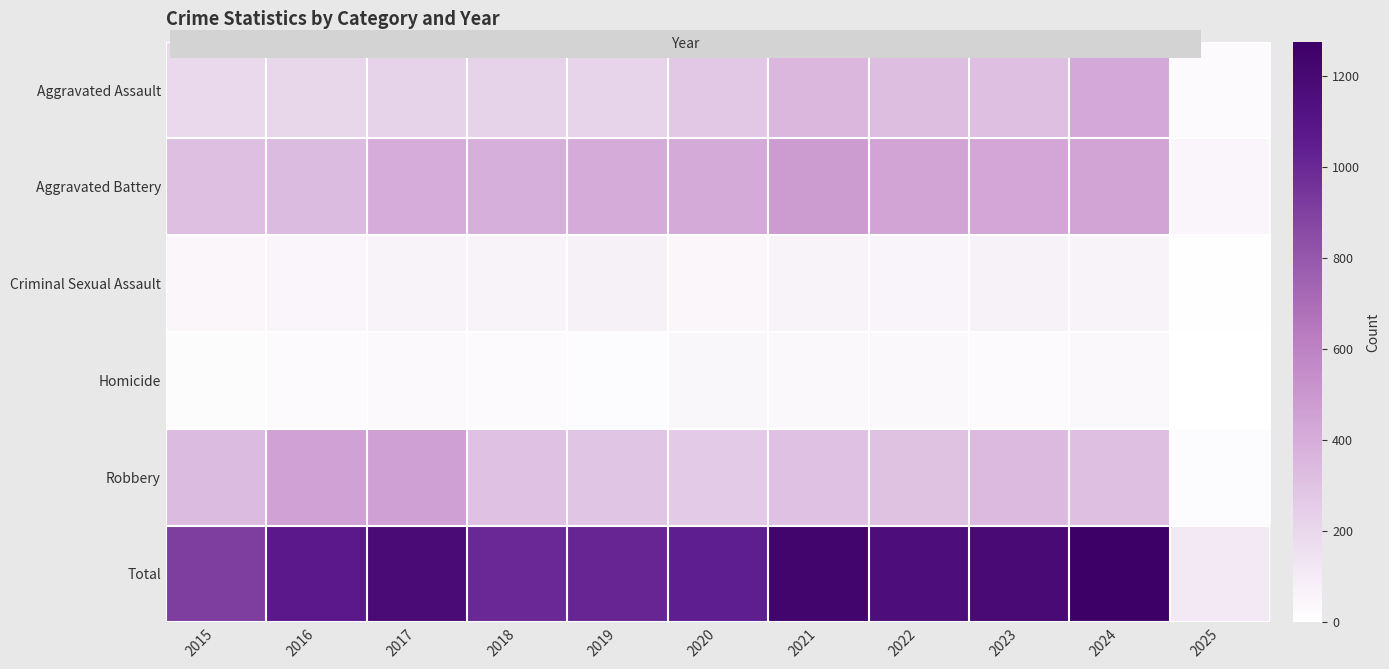

Reading right to left, what are all the values shown in this chart?

Aggravated Assault: 2025=29	2024=424	2023=318	2022=327	2021=352	2020=273	2019=223	2018=225	2017=225	2016=206	2015=194
Aggravated Battery: 2025=50	2024=439	2023=431	2022=439	2021=479	2020=416	2019=407	2018=389	2017=400	2016=336	2015=316
Criminal Sexual Assault: 2025=8	2024=61	2023=73	2022=55	2021=62	2020=48	2019=77	2018=60	2017=62	2016=50	2015=46
Homicide: 2025=3	2024=36	2023=28	2022=37	2021=38	2020=41	2019=22	2018=25	2017=33	2016=26	2015=15
Robbery: 2025=21	2024=315	2023=340	2022=304	2021=300	2020=263	2019=287	2018=301	2017=460	2016=454	2015=337
Total: 2025=111	2024=1275	2023=1190	2022=1162	2021=1231	2020=1041	2019=1016	2018=1000	2017=1180	2016=1072	2015=908